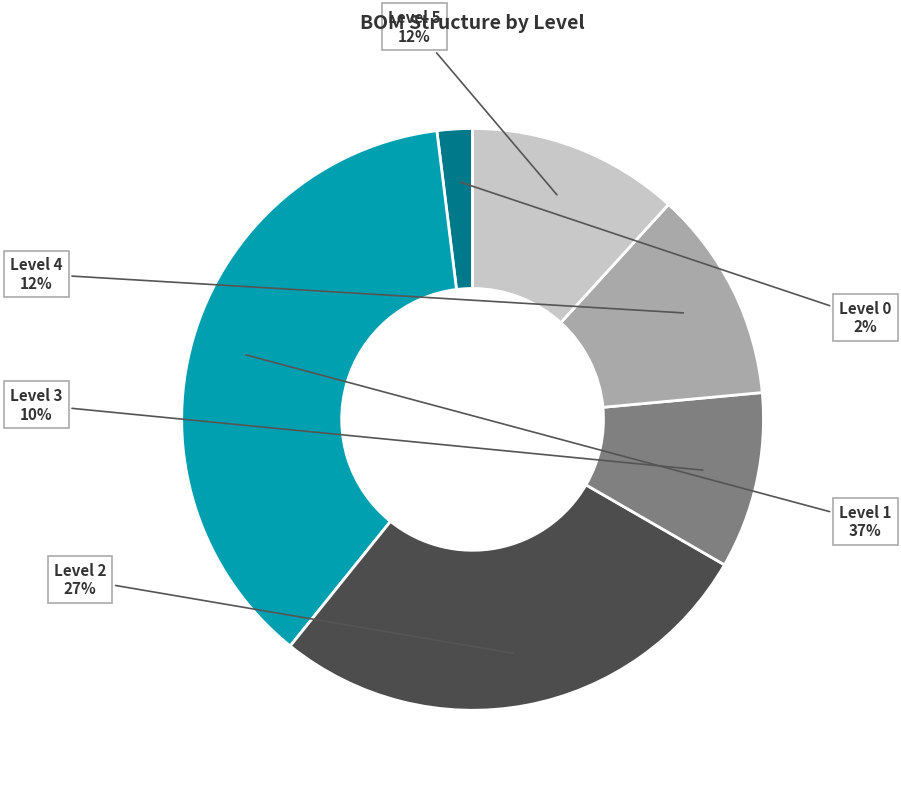

Is Level 5 the majority of the pie?

No